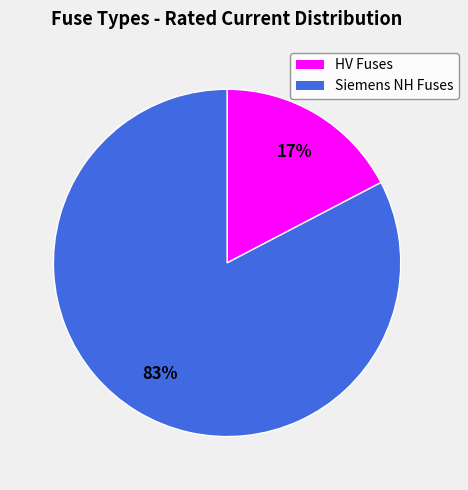

Which category accounts for the majority?

Siemens NH Fuses